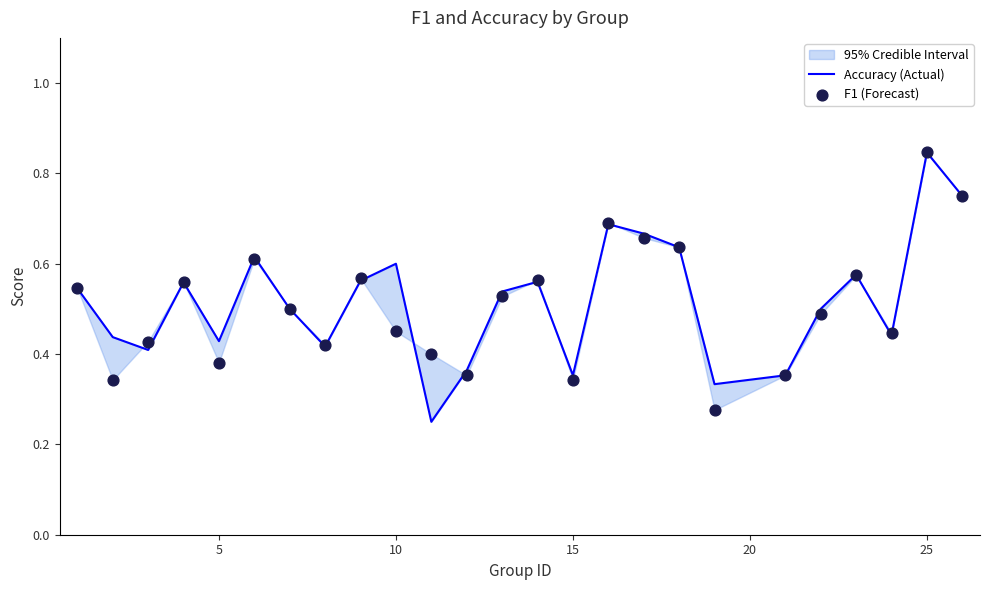

Which series has the largest total across all categories?

Accuracy (Actual)